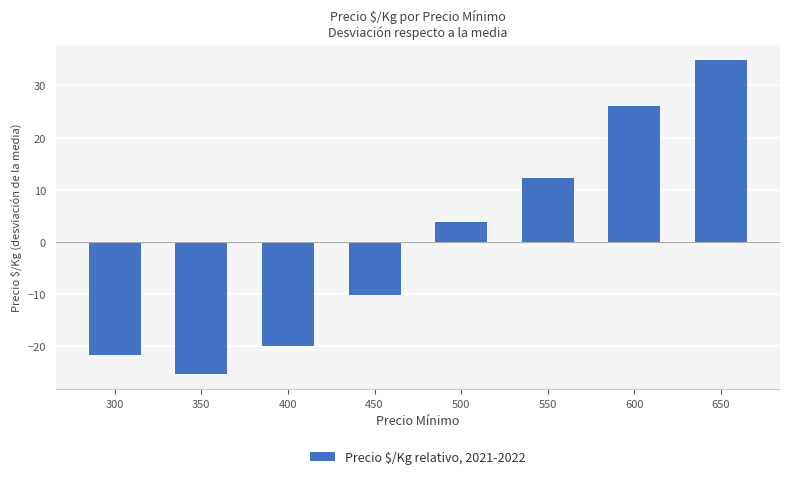

What is the sum of the values at 400 and 550?

-7.6